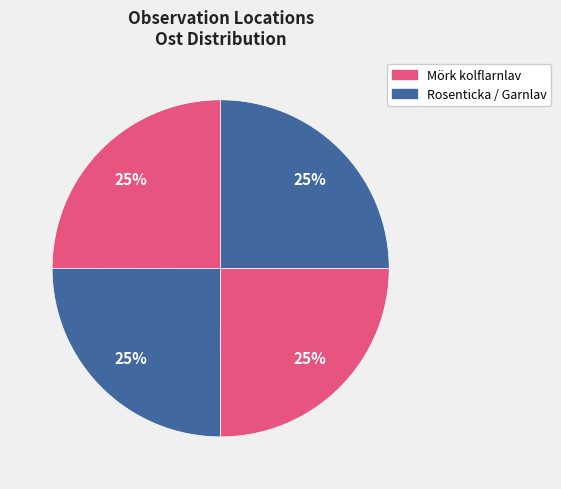

Does any single category account for the majority?

No